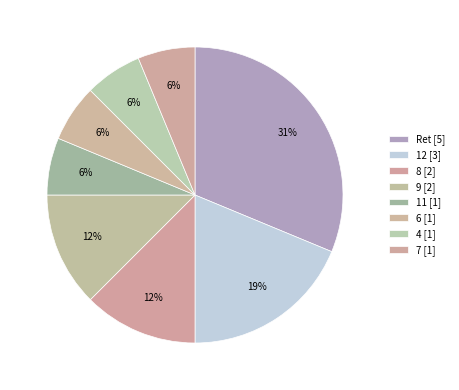

Count the number of slices in the pie.

8